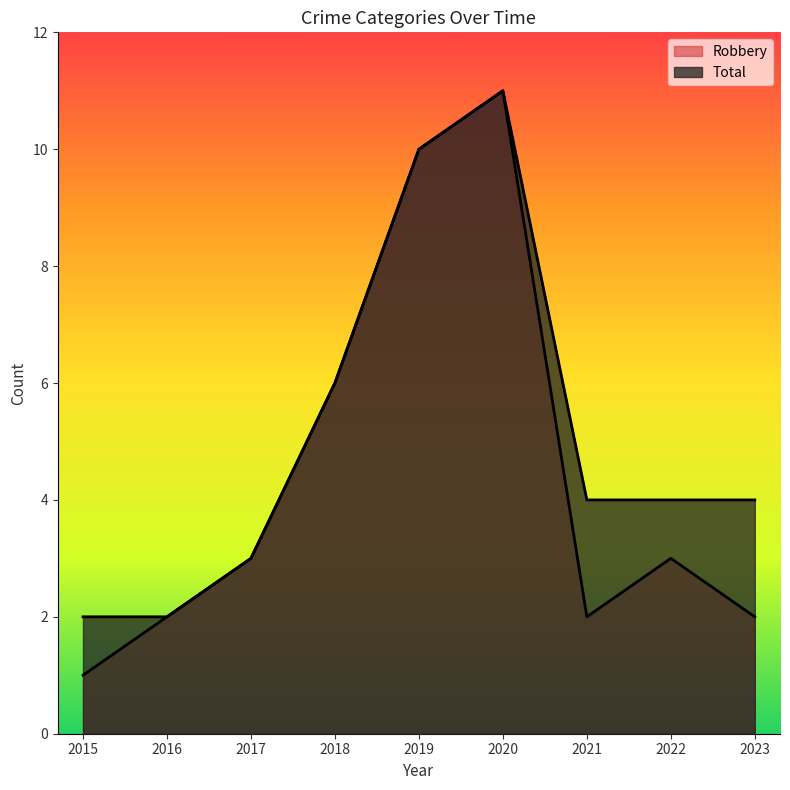

True or false: Total and Robbery intersect in this chart.

False